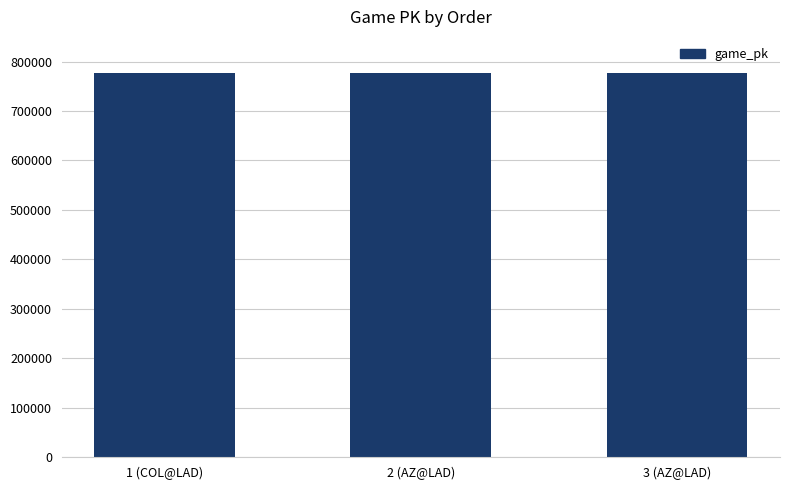

What is the ratio of the value at 3 (AZ@LAD) to the value at 1 (COL@LAD)?

1.0